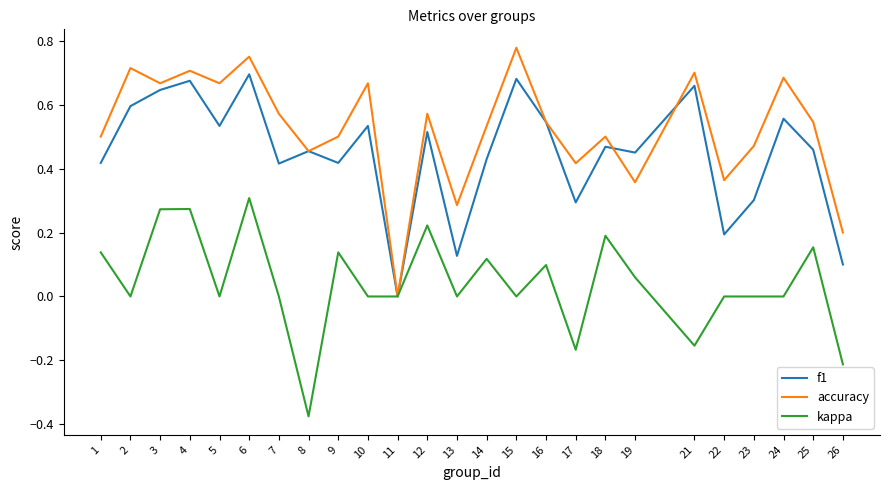

Which series has the largest range (max minus min)?

accuracy